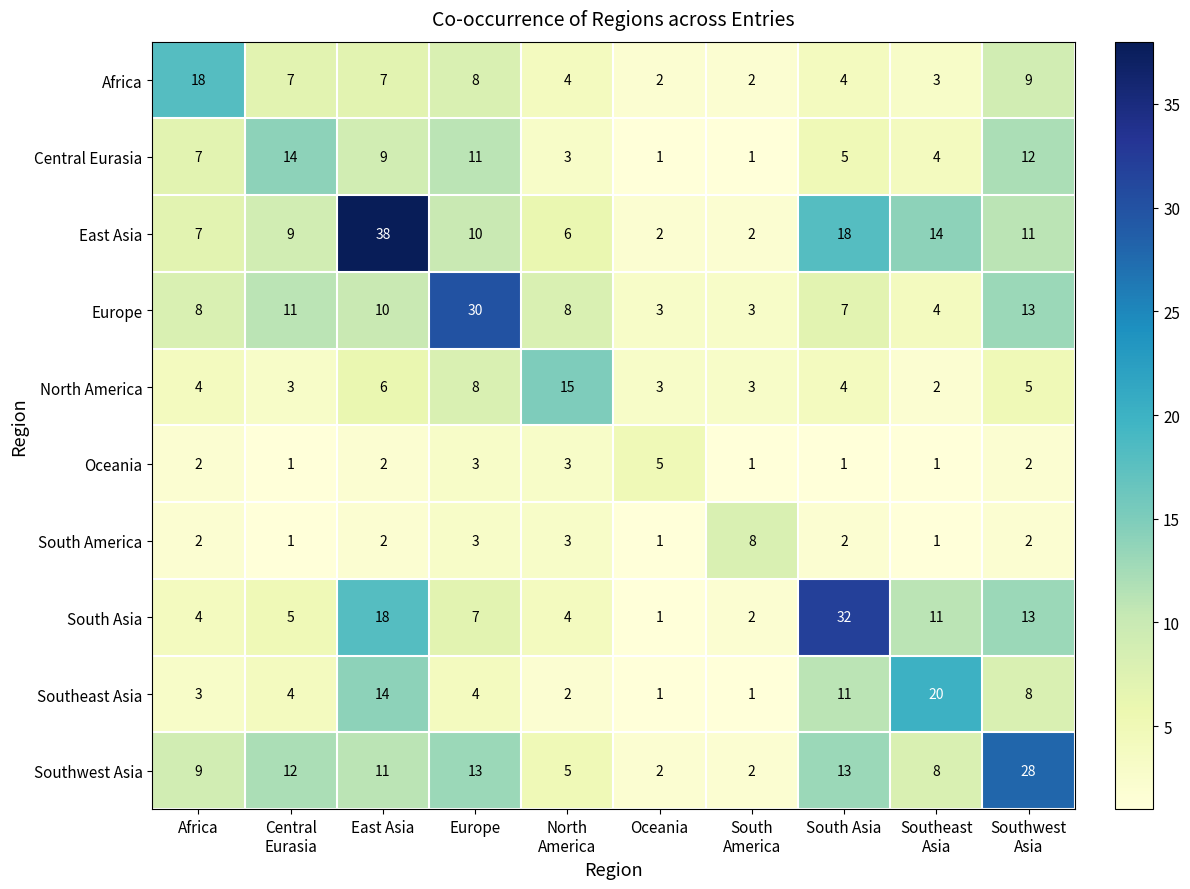

What value does the Southwest Asia series have at Europe, to the nearest 5?

15